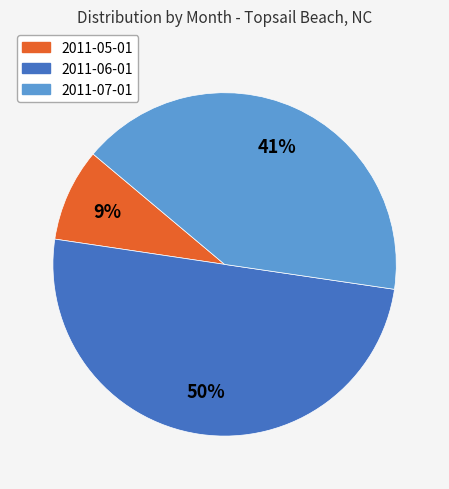

True or false: 2011-07-01 accounts for 32% of the total.

False